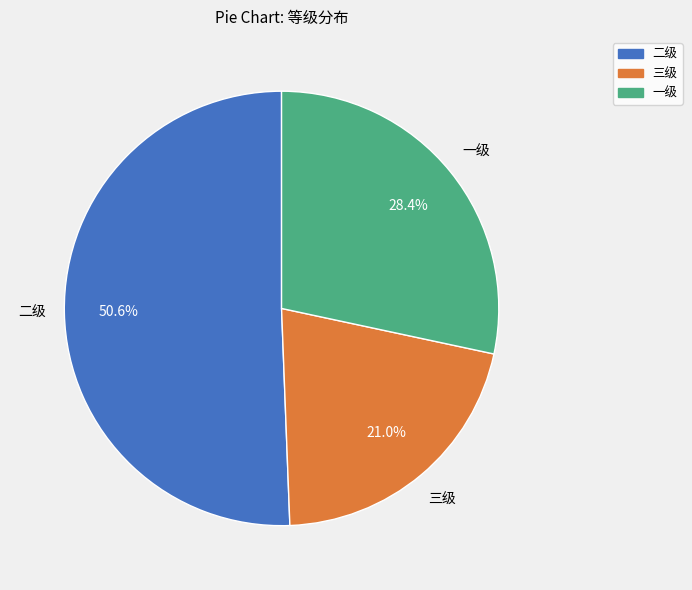

The 三级 slice represents 21% of the pie. True or false?

True